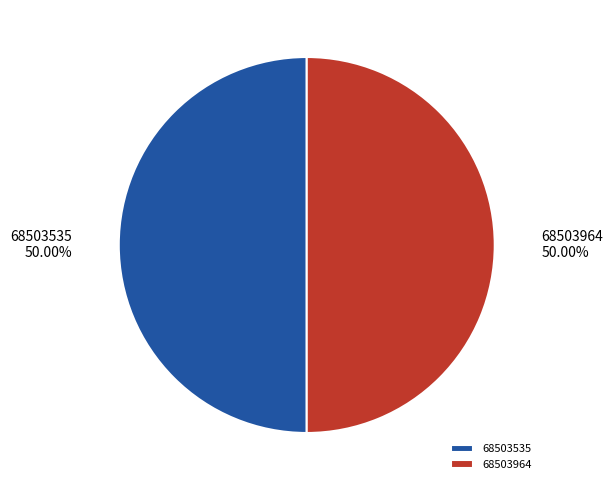

What is the ratio of the value at 68503535 to the value at 68503964?

1.0